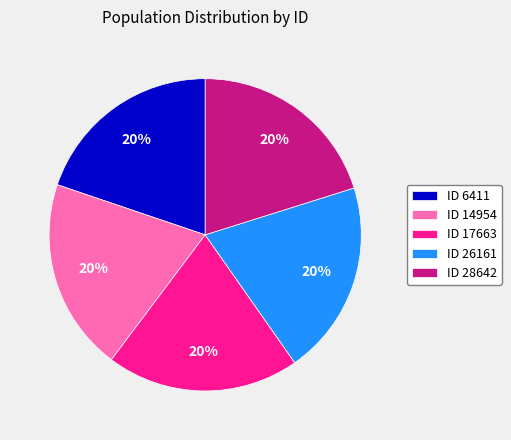

Combined, do ID 6411 and ID 17663 account for over 50%?

No